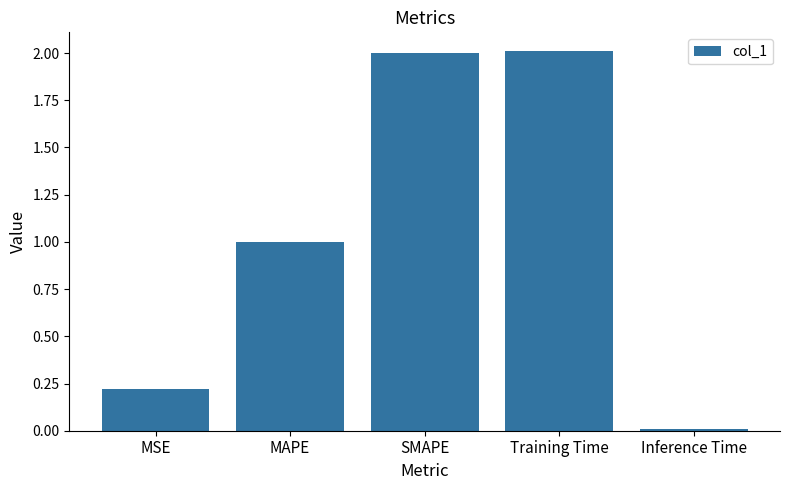

What is the difference between the values at MAPE and Training Time?

1.0